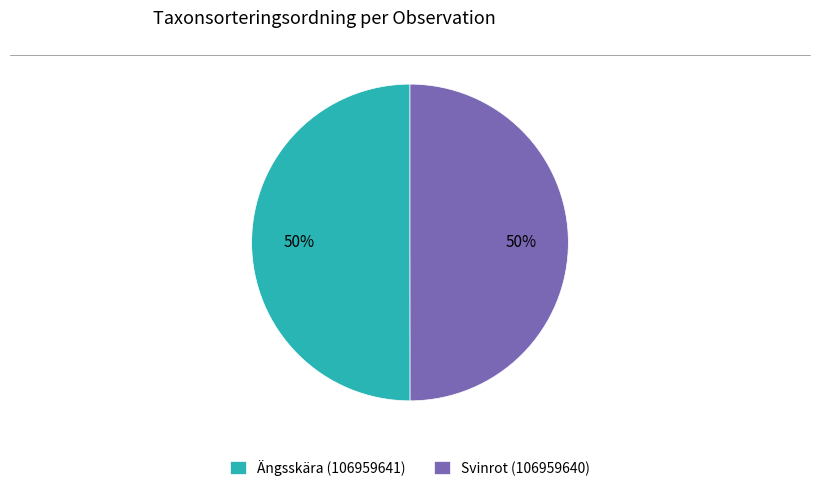

To the nearest percent, what is the average slice percentage?

50%